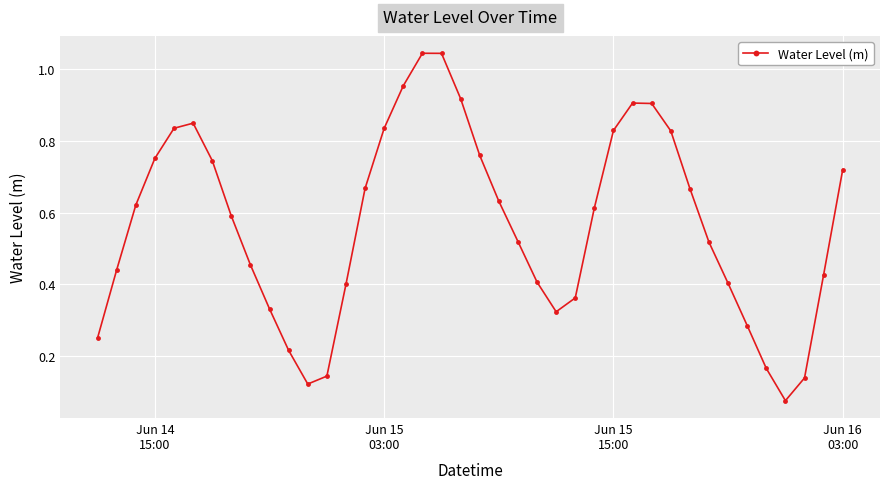

What is the sum of all values?

22.7